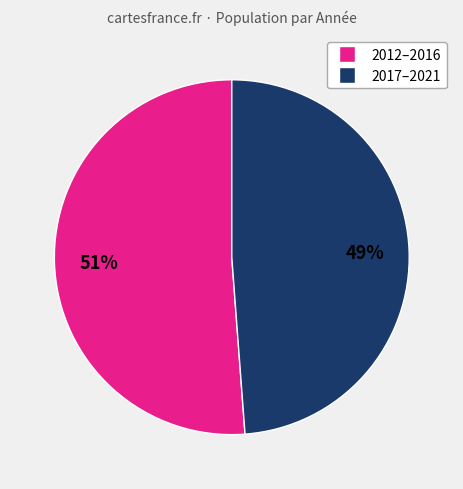

To the nearest percent, what is the average slice percentage?

50%